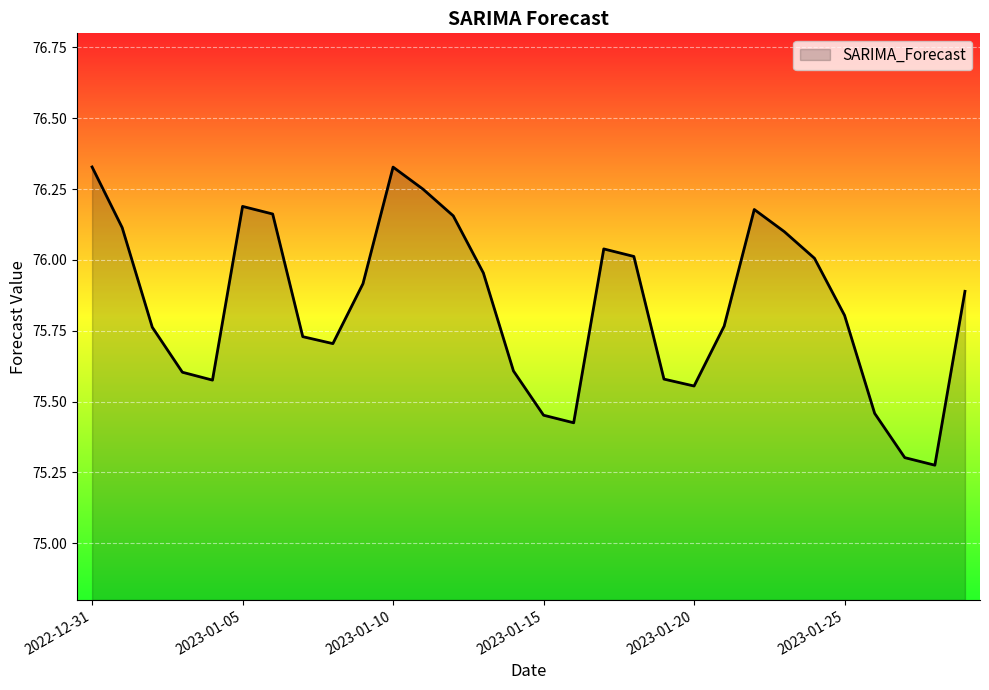

What is the difference between the maximum and minimum values?

1.1